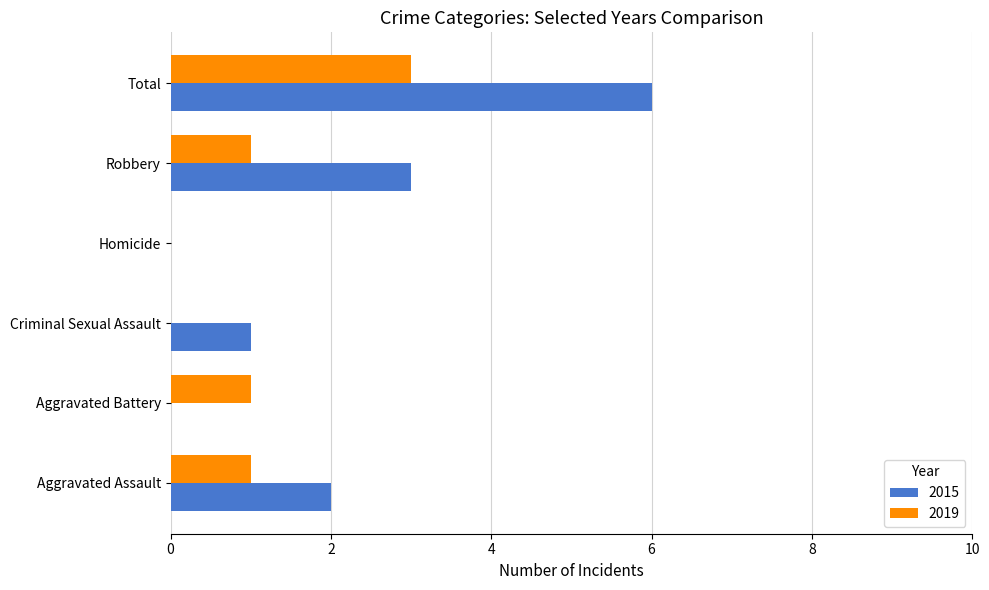

Which category has the highest value in the 2019 series?

Total